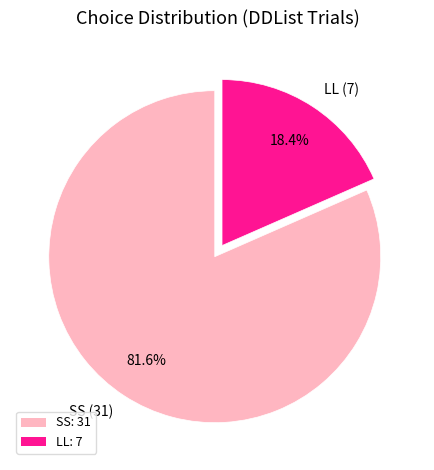

Which category has the biggest portion of the pie?

SS